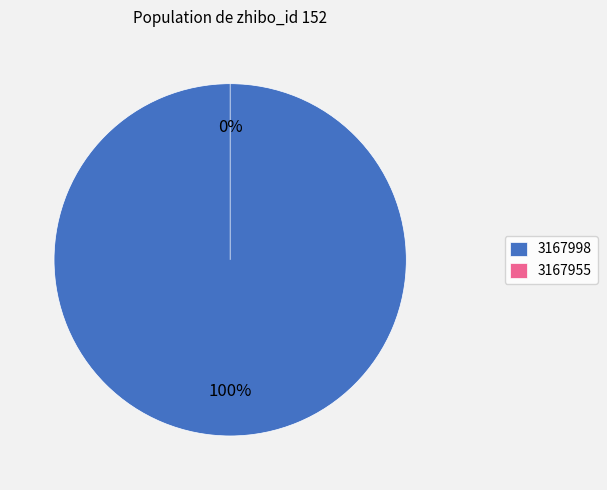

Combined, what portion of the pie is 3167955 and 3167998?

100.0%